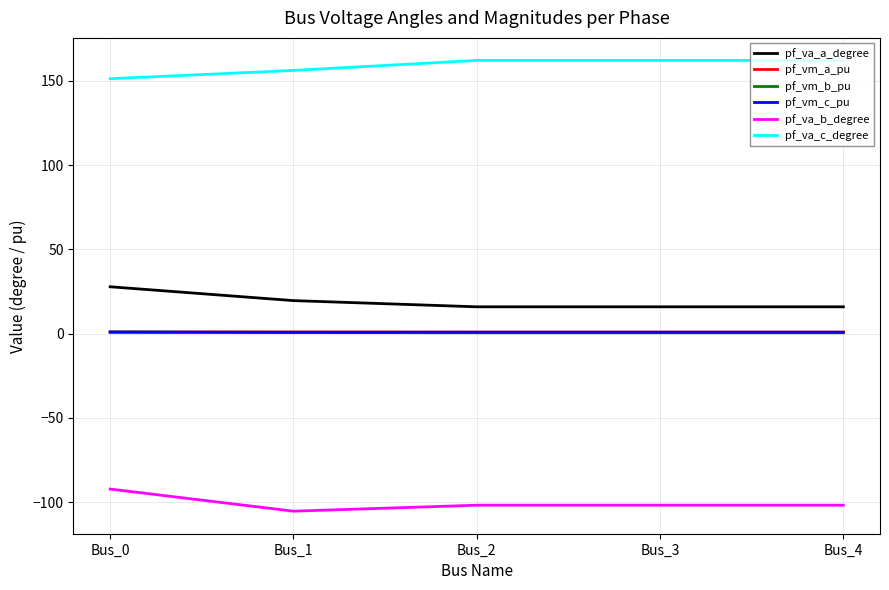

What is the difference between the second highest and second lowest values in the pf_vm_b_pu series?

0.2